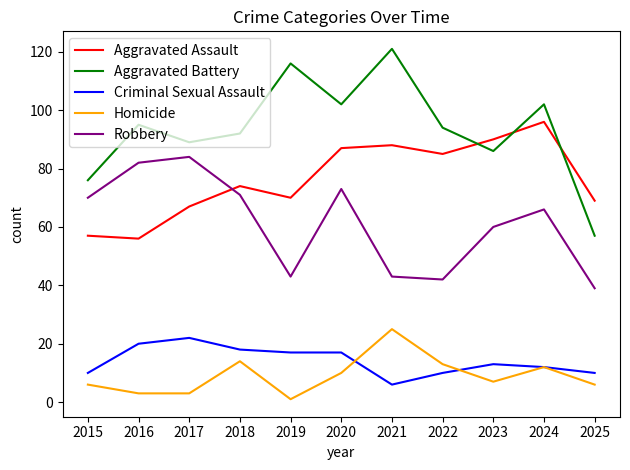

Reading left to right, list all the values displayed in this chart.

Aggravated Assault: 57	56	67	74	70	87	88	85	90	96	69
Aggravated Battery: 76	95	89	92	116	102	121	94	86	102	57
Criminal Sexual Assault: 10	20	22	18	17	17	6	10	13	12	10
Homicide: 6	3	3	14	1	10	25	13	7	12	6
Robbery: 70	82	84	71	43	73	43	42	60	66	39